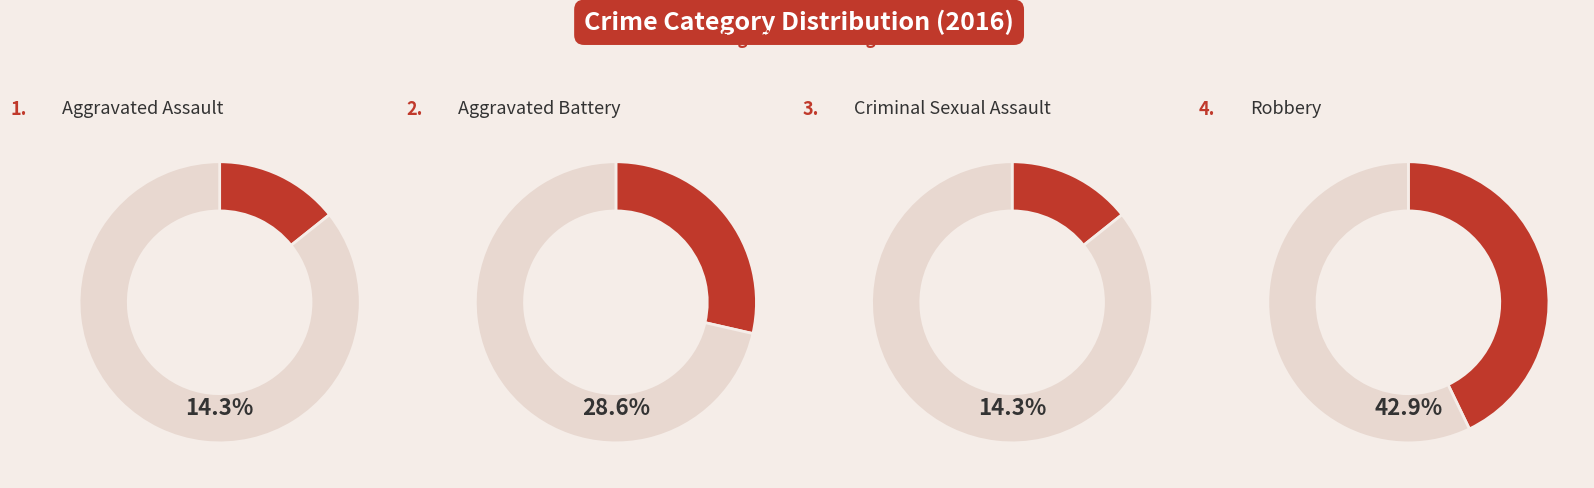

Do Criminal Sexual Assault and Aggravated Battery together represent more than half of the pie?

No